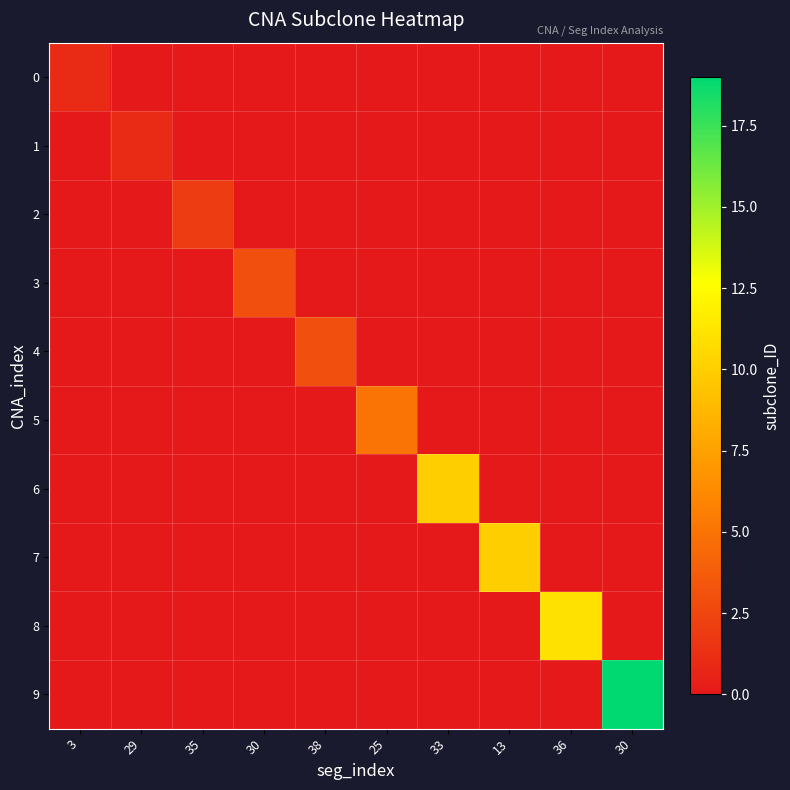

At how many categories does at least one series exceed 8?

4